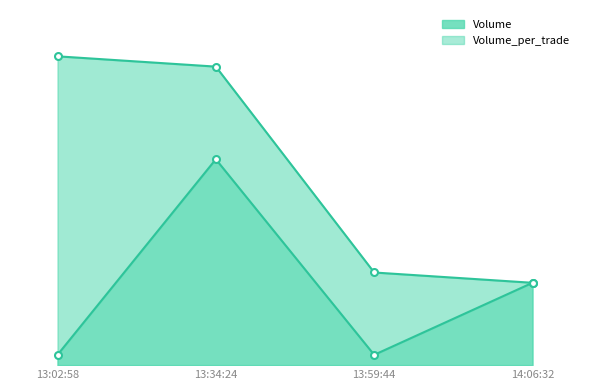

What is the smallest value displayed?

100